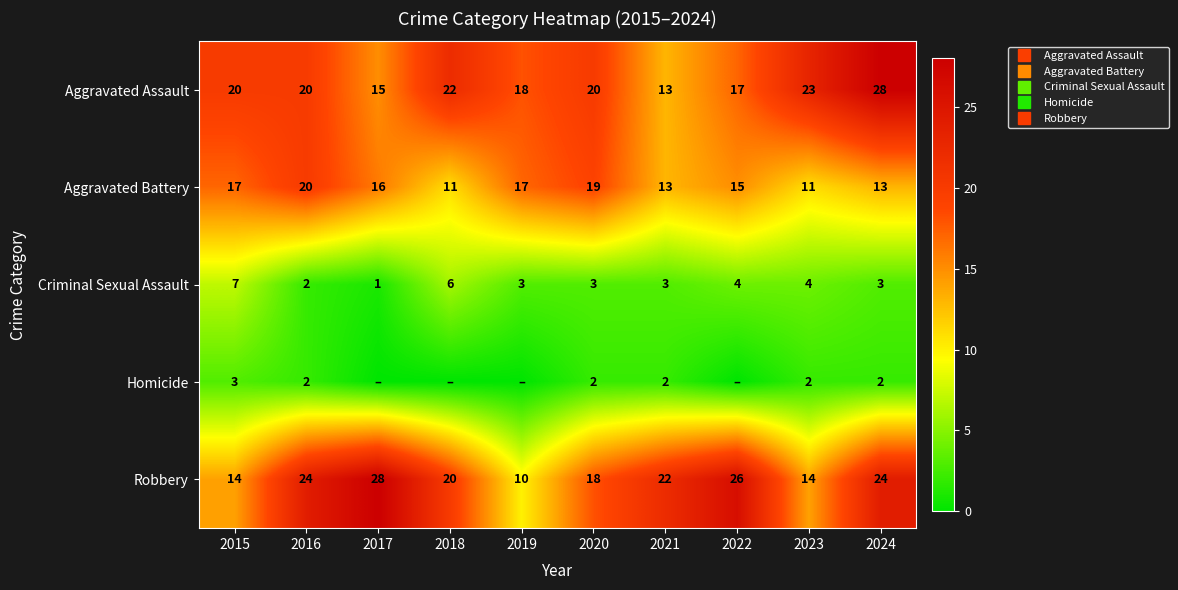

What is the total value across all series at 2024?

70